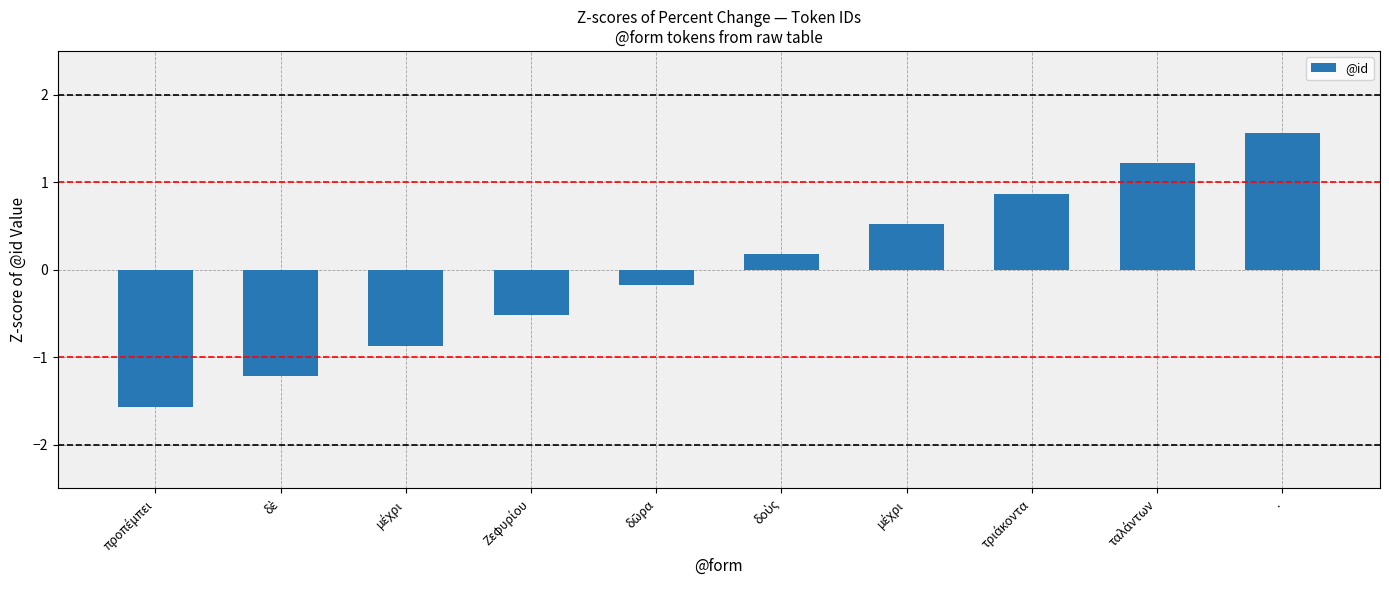

Count the number of values greater than 0.

5